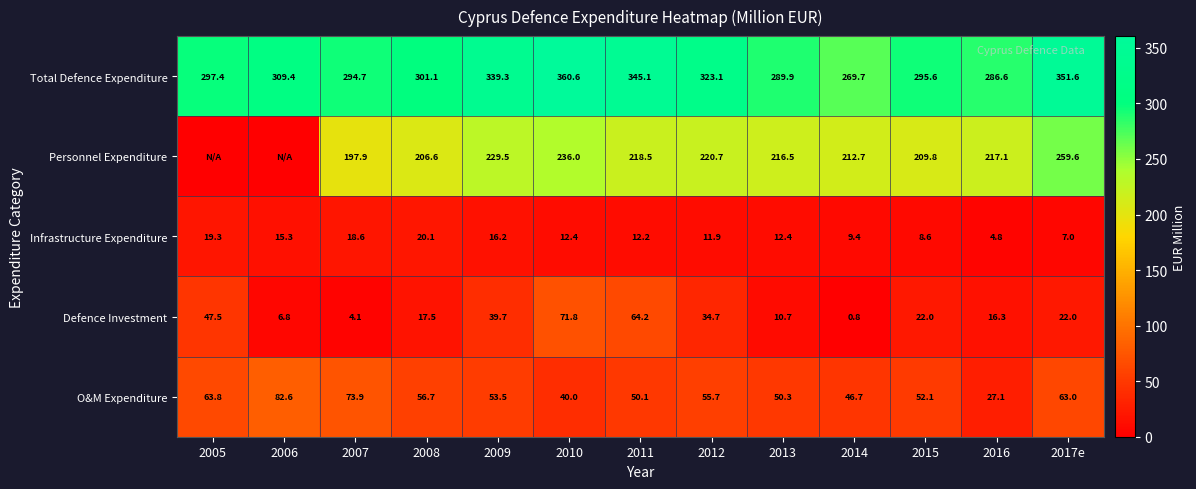

How many values in the Infrastructure Expenditure series are below 12?

5